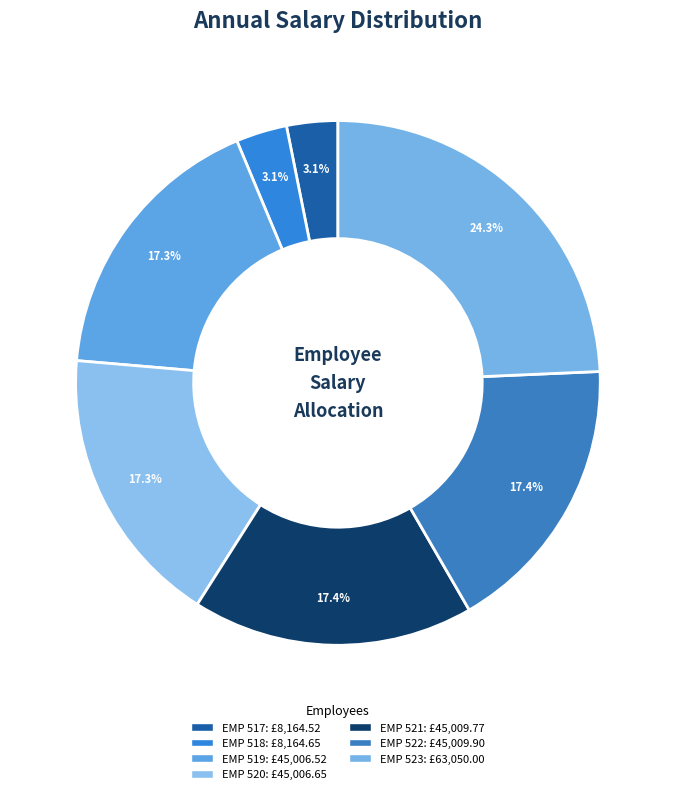

What is the ratio of the value at EMP 520 to the value at EMP 519?

1.0